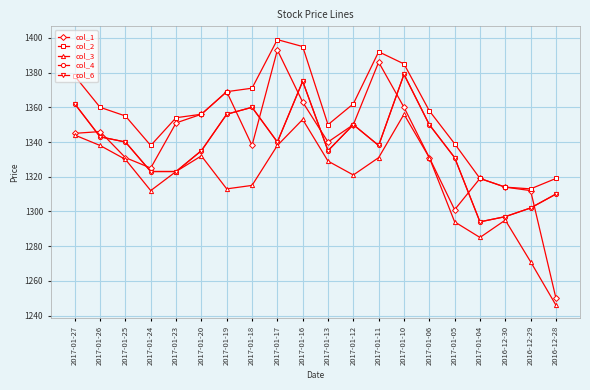

How many lines are shown in the chart?

5